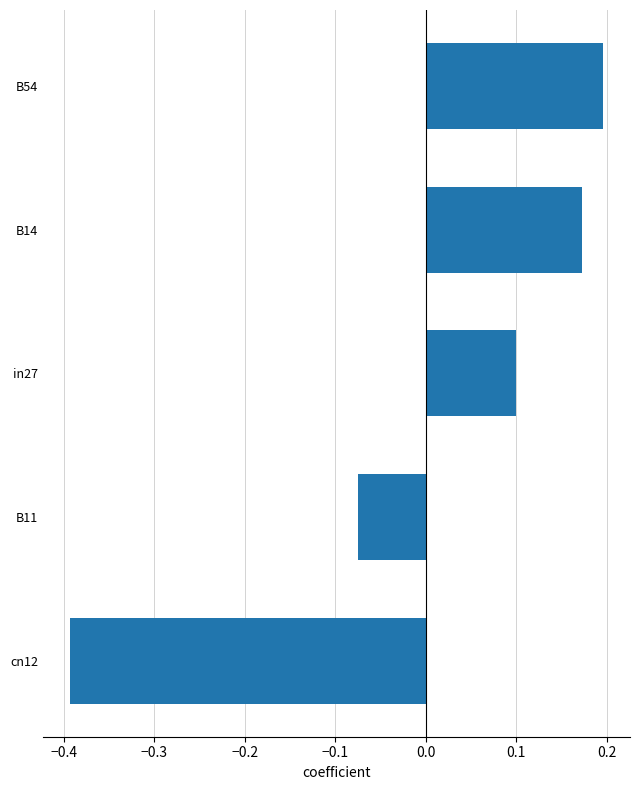

Are the bars horizontal?

Yes